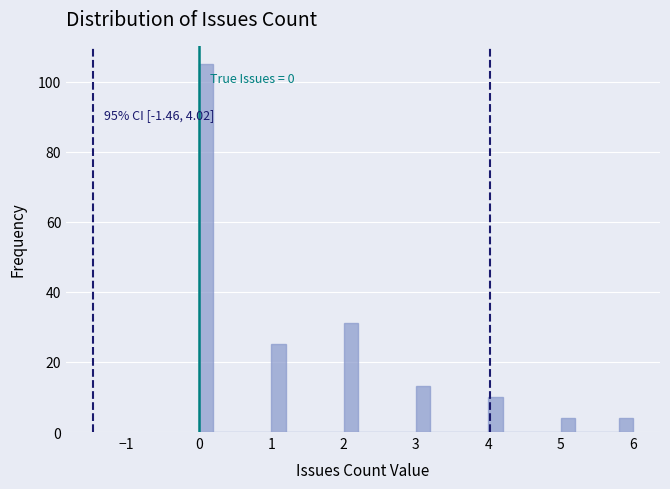

Around what value on the x-axis is the tallest bar? Give the approximate position of its centre, as read against the axis.

0.1